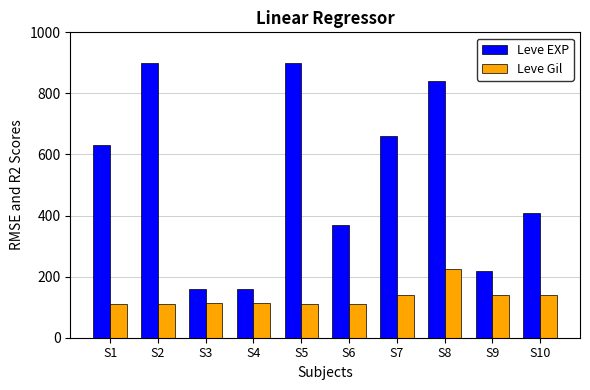

What is the difference between the maximum and minimum values in the Leve Gil series?

112